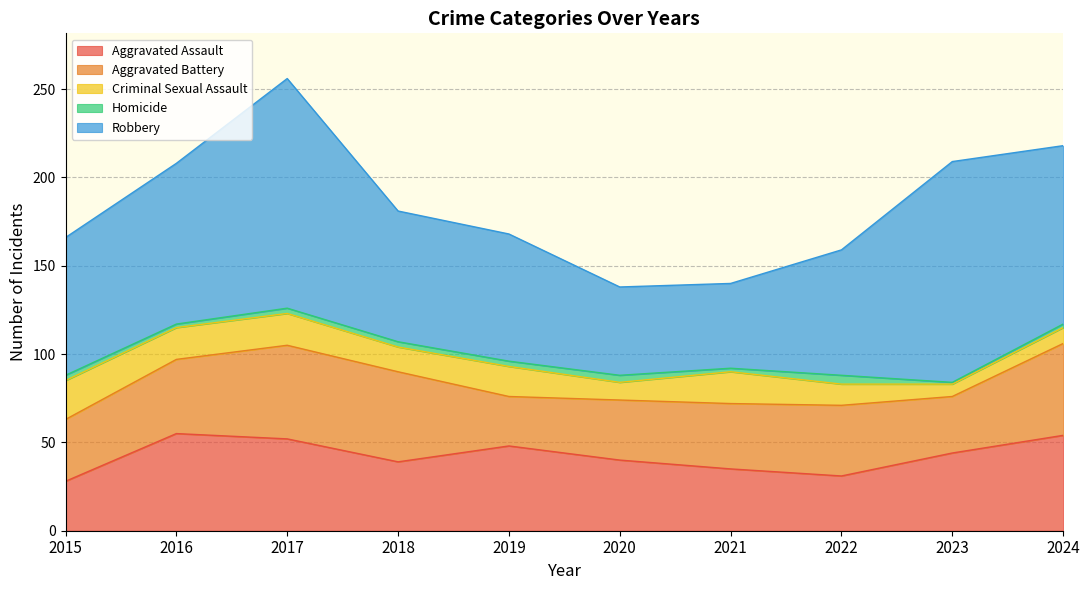

Which category has the lowest value in the Homicide series?

2023